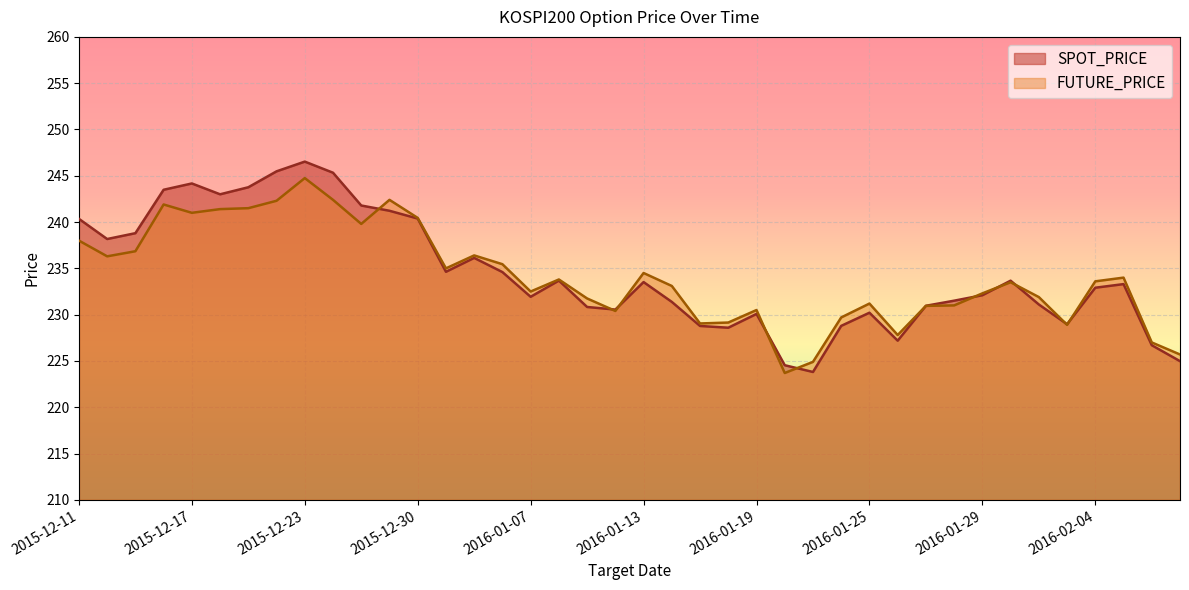

At which label does SPOT_PRICE reach its minimum?

2016-01-21